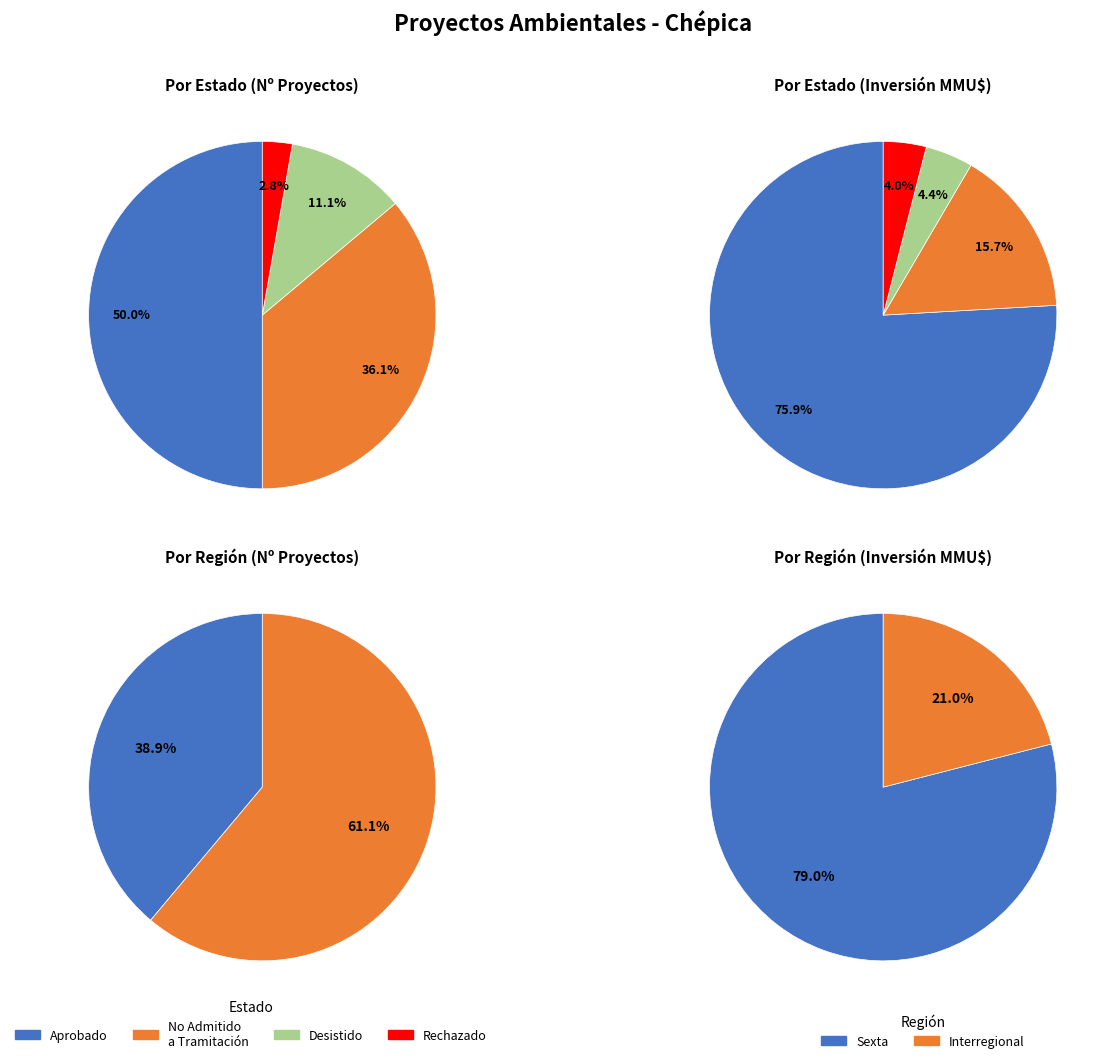

How many segments does this pie chart have?

4